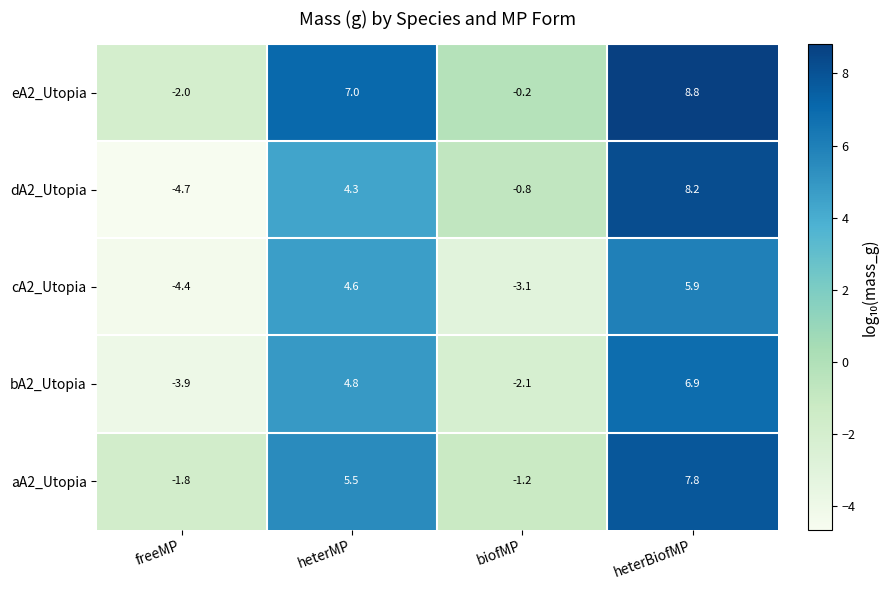

Is it true that dA2_Utopia equals 5.7 at heterMP?

False